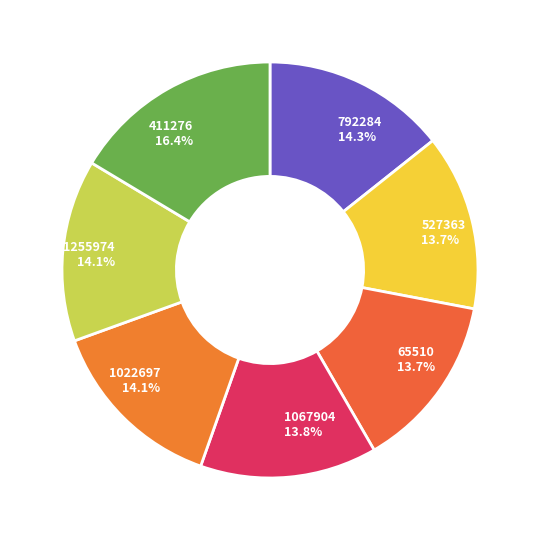

The 1067904 slice represents 14% of the pie. True or false?

True